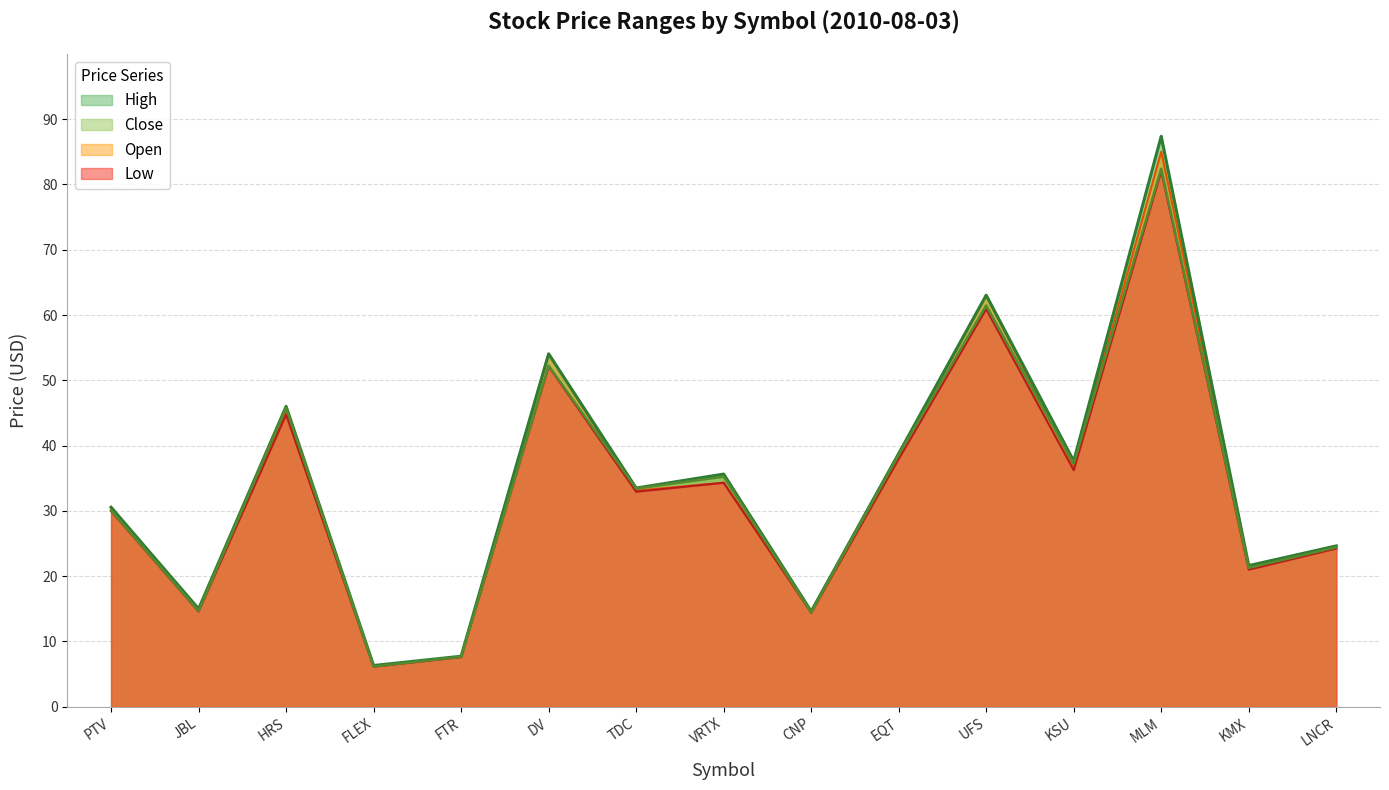

True or false: Low and Close intersect in this chart.

False